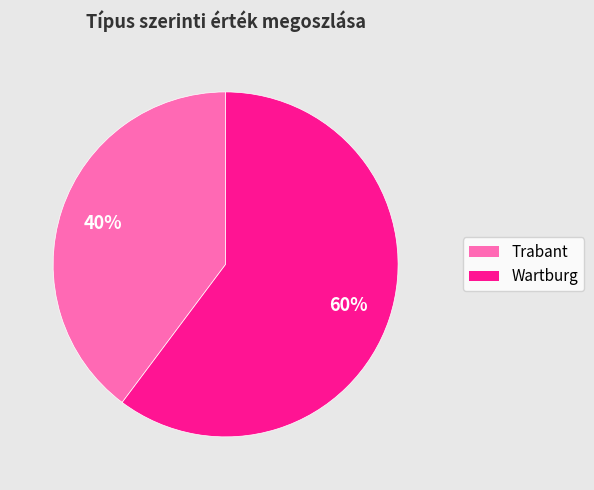

To the nearest percent, what is the difference between the largest and smallest slice percentages?

20%